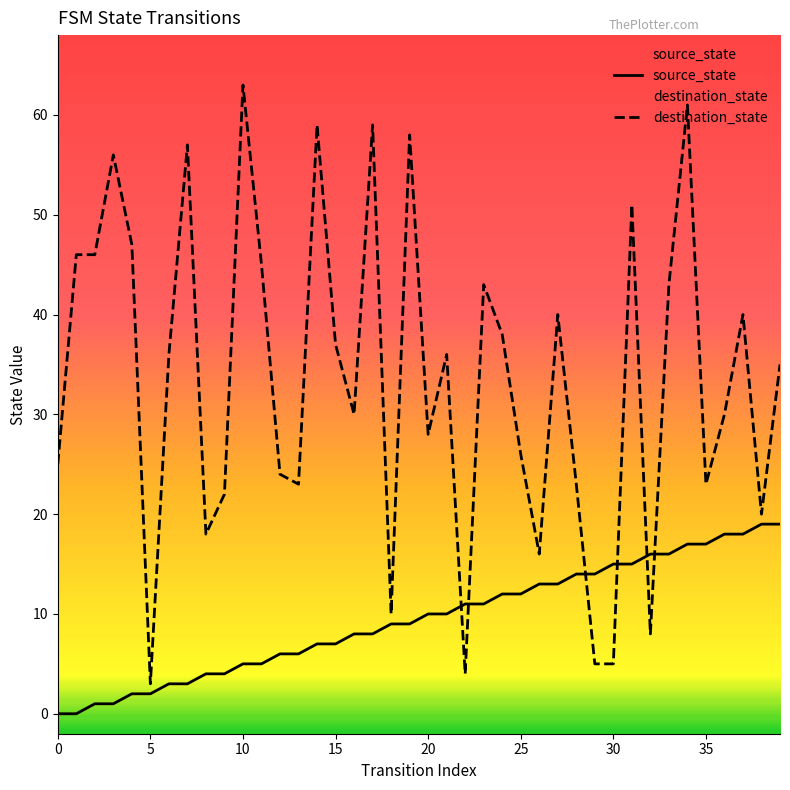

Rank the series by their average value, from highest to lowest.

destination_state, source_state